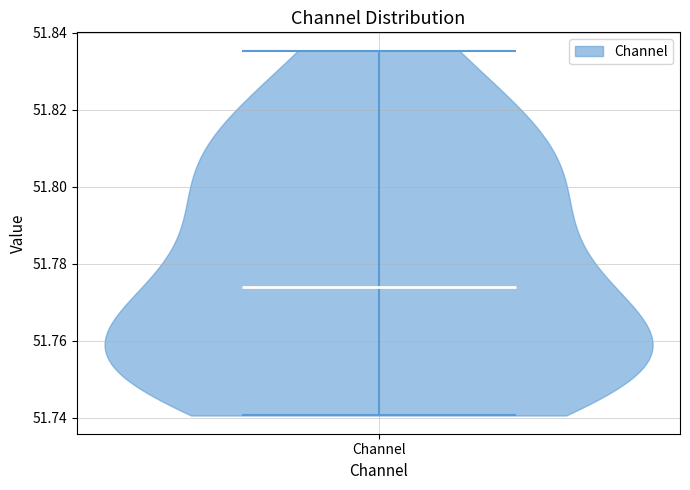

Read this violin plot against the y-axis: where its median line is, and the lowest and highest points the violin reaches. The values are not printed on the chart, so give them approximately, as read against the axis.

median line 51.774, lowest point 51.740, highest point 51.836